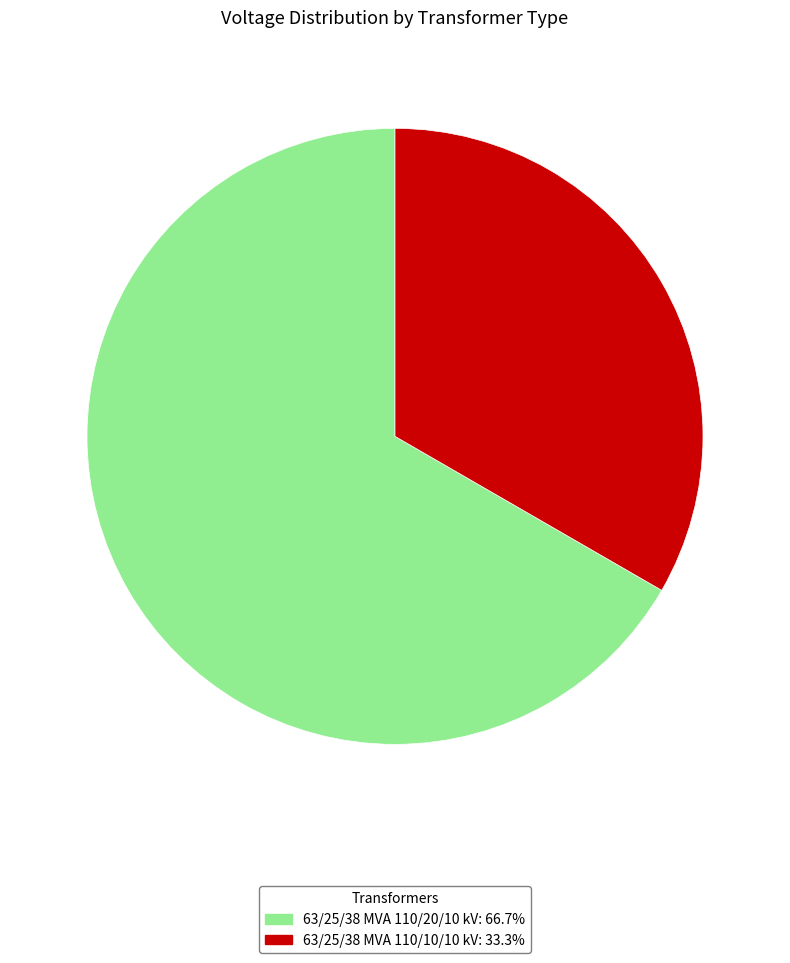

Approximately how many times larger is the value at 63/25/38 MVA 110/10/10 kV compared to 63/25/38 MVA 110/20/10 kV?

0.5